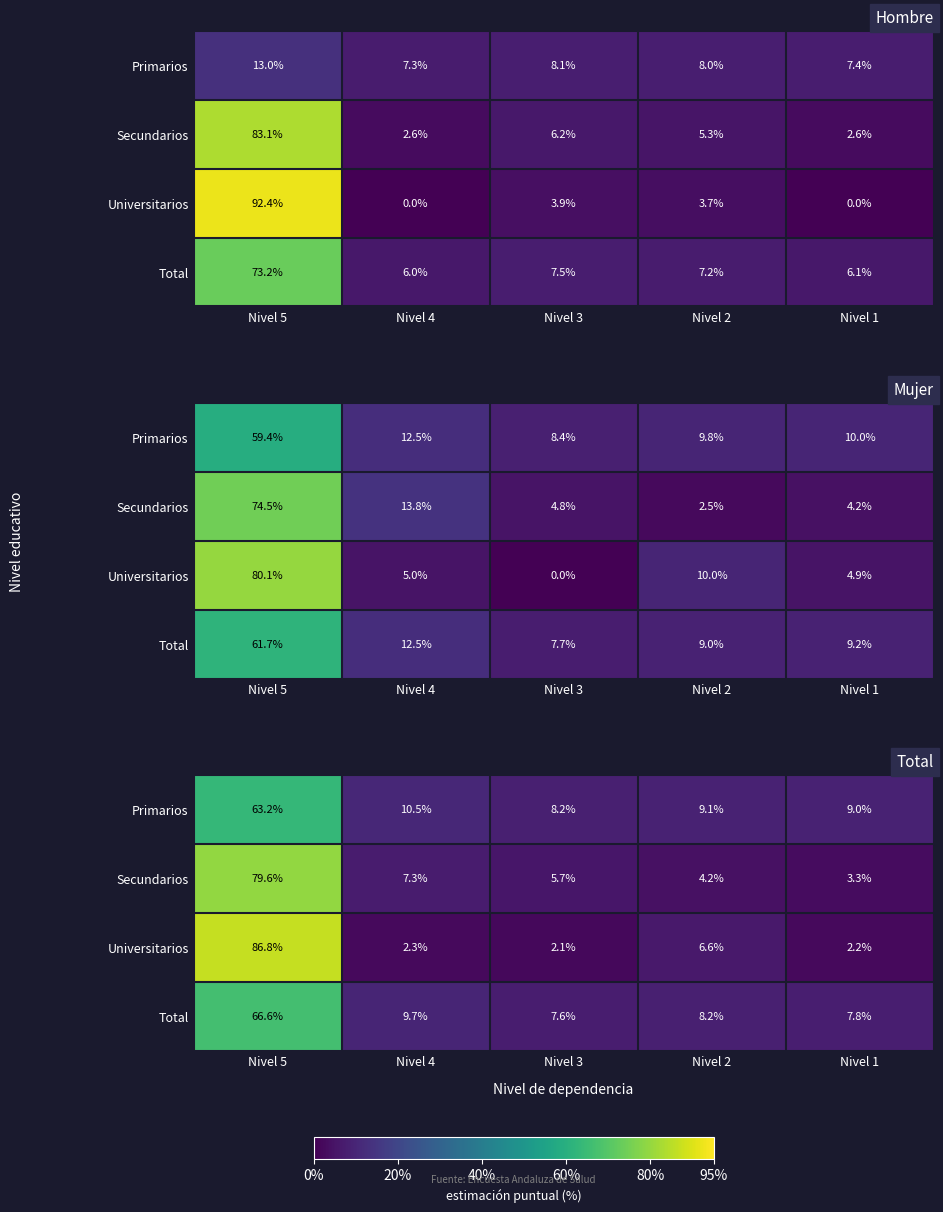

What is the minimum value for Universitarios?

2.1